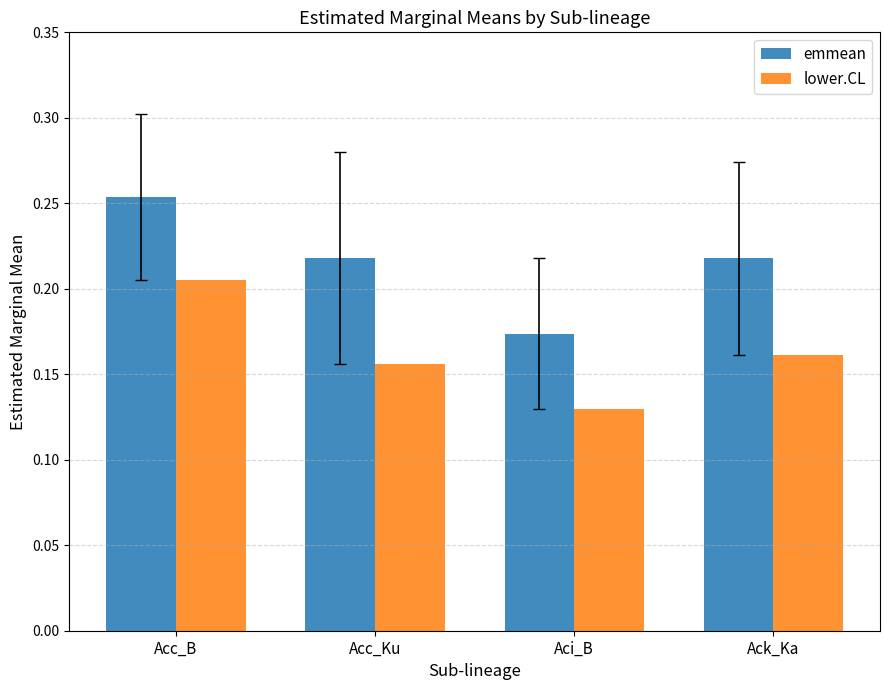

At which category is the sum across all series the highest?

Acc_B